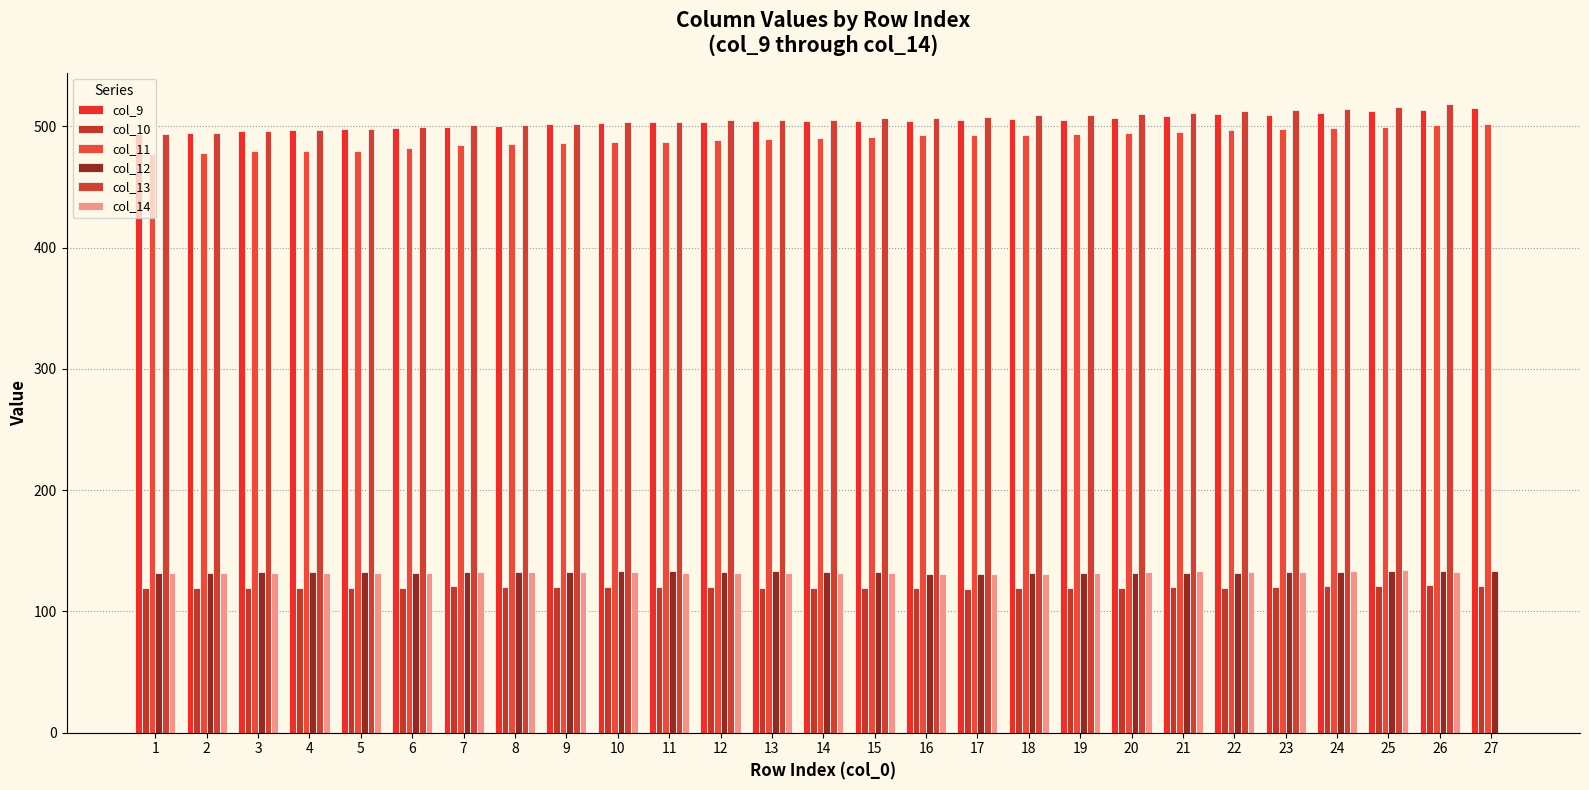

True or false: col_12 has a value of 131.7 at 2.

True